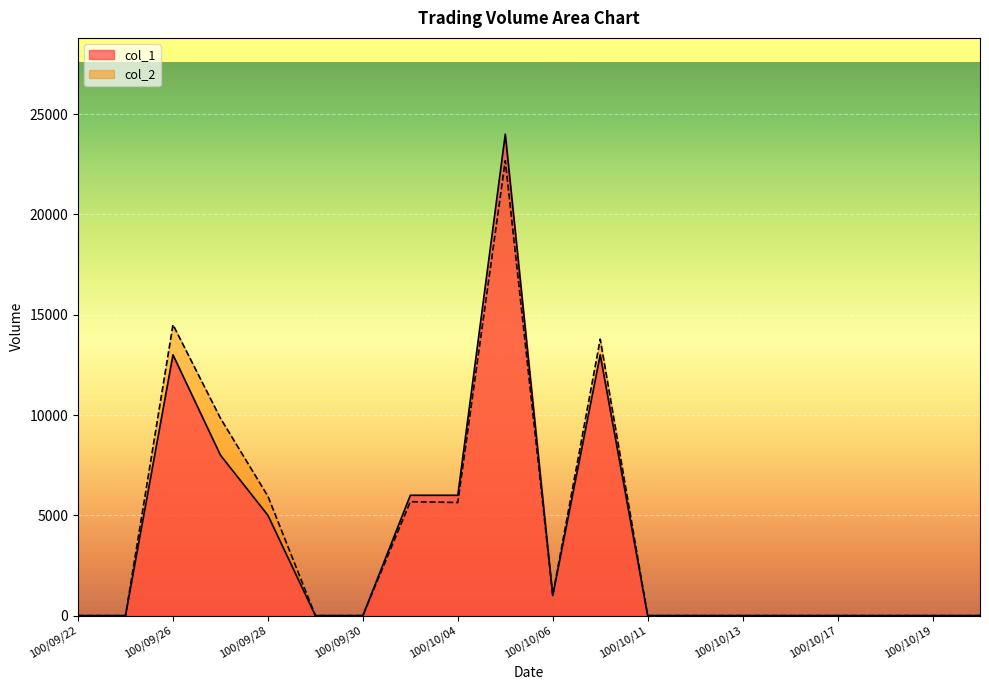

Which series has the largest total across all categories?

col_2